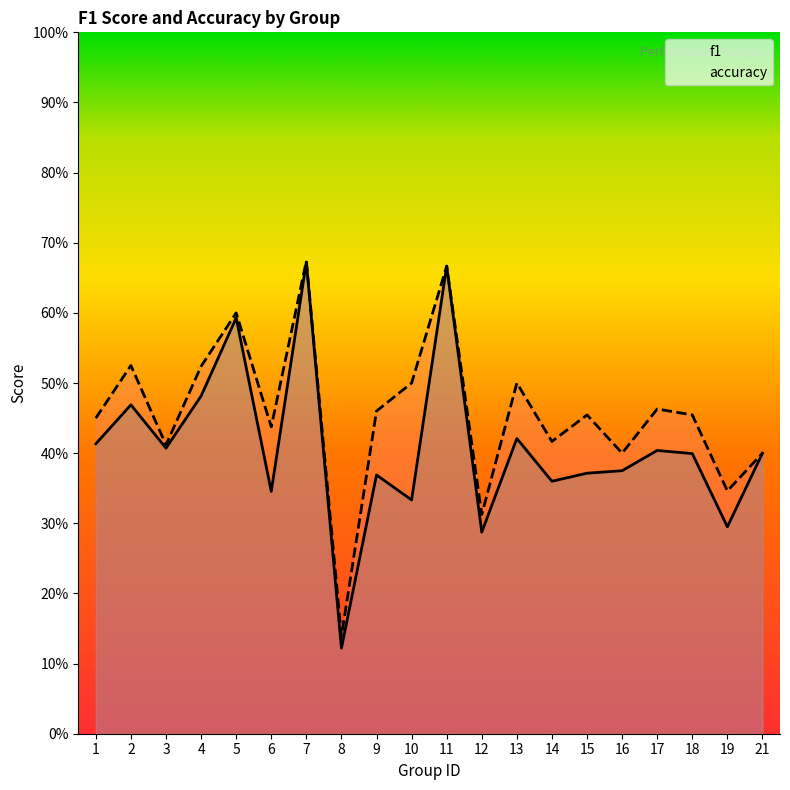

Reading left to right, transcribe all the data shown in this chart.

f1: 0.4	0.5	0.4	0.5	0.6	0.3	0.7	0.1	0.4	0.3	0.7	0.3	0.4	0.4	0.4	0.4	0.4	0.4	0.3	0.4
accuracy: 0.5	0.5	0.4	0.5	0.6	0.4	0.7	0.1	0.5	0.5	0.7	0.3	0.5	0.4	0.5	0.4	0.5	0.5	0.3	0.4